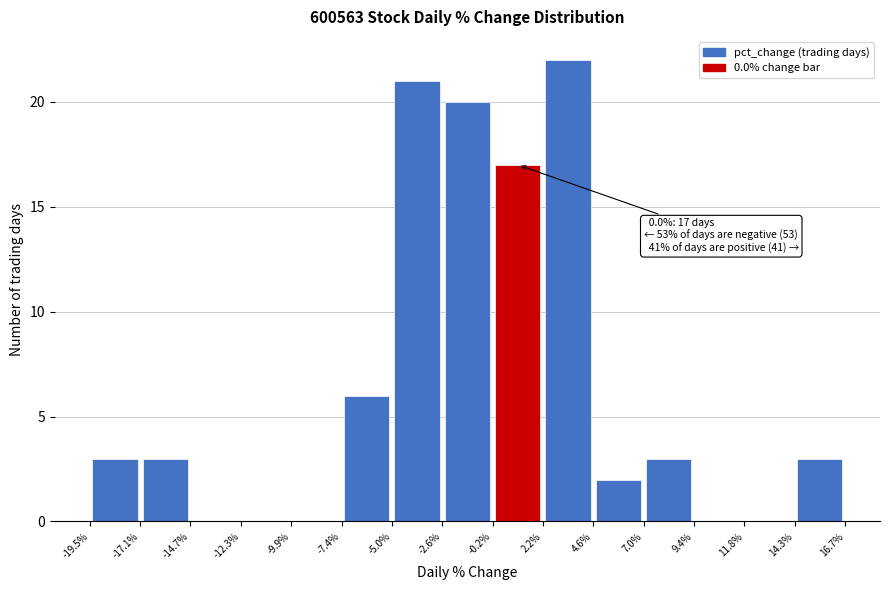

Over which range of the x-axis is the bar tallest?

2.2% to 4.6%